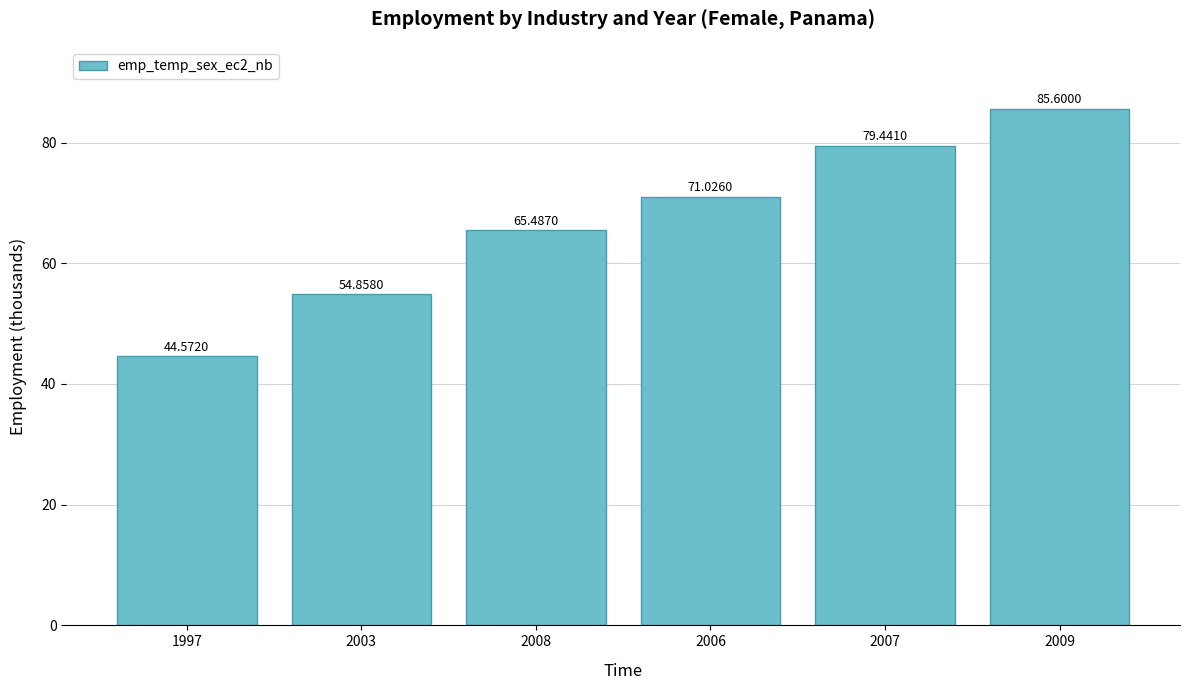

Reading left to right, list all the values displayed in this chart.

44.6	54.9	65.5	71.0	79.4	85.6